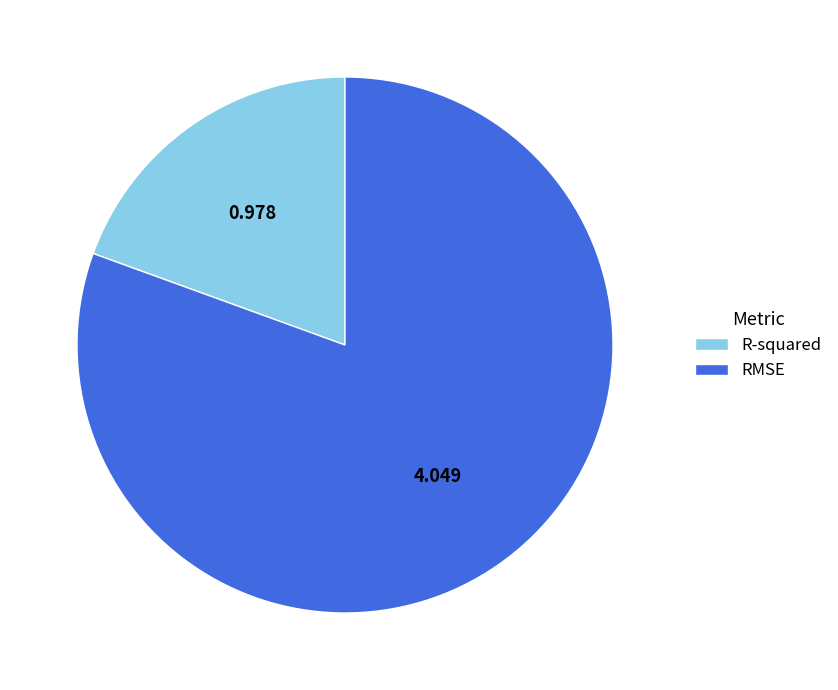

Rank the categories by value from lowest to highest.

R-squared, RMSE